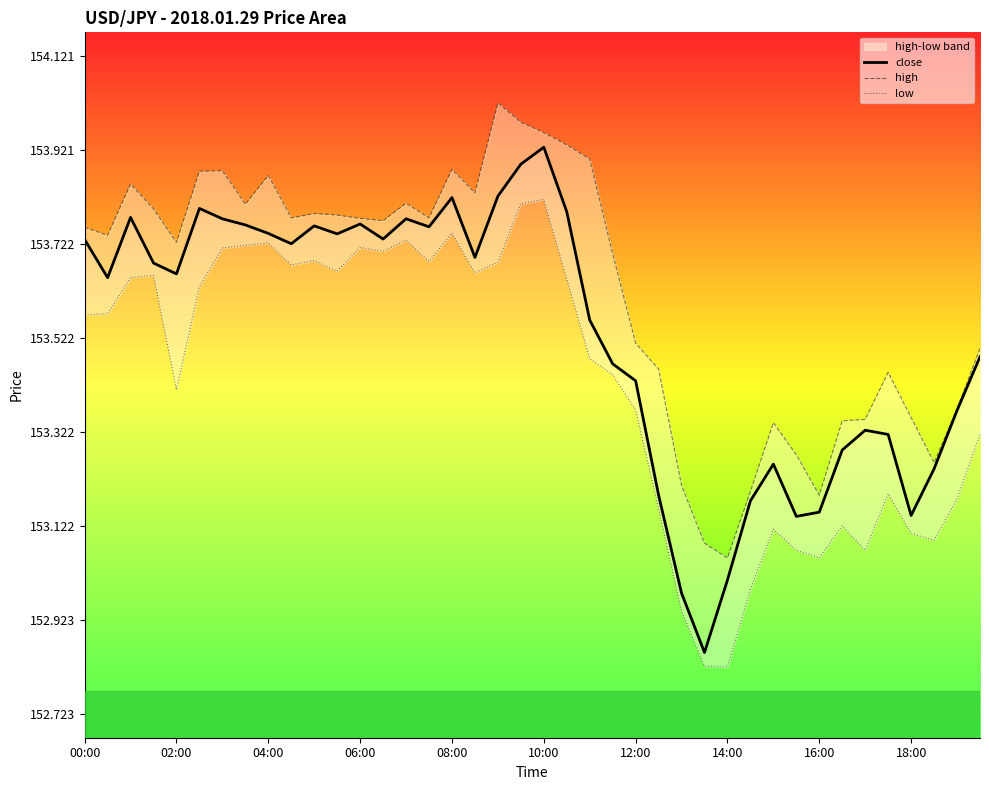

What is the highest value of the high series?

154.0